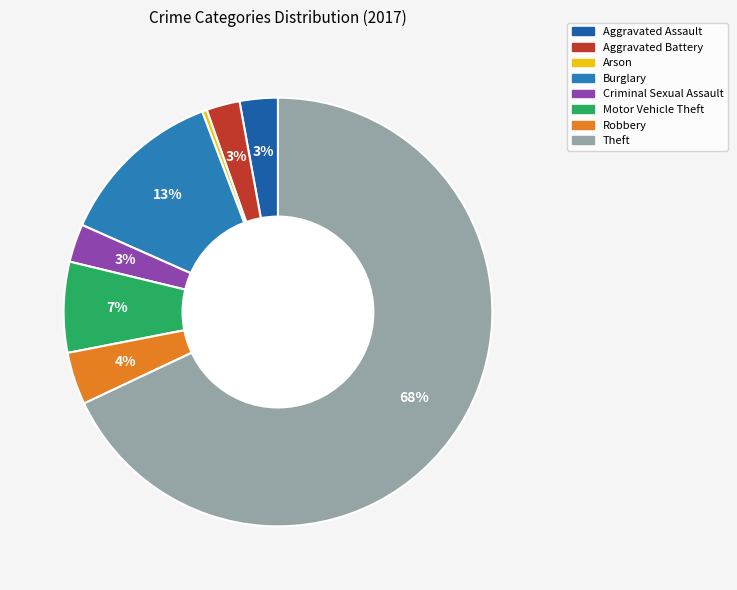

Between Motor Vehicle Theft and Aggravated Battery, which is larger?

Motor Vehicle Theft